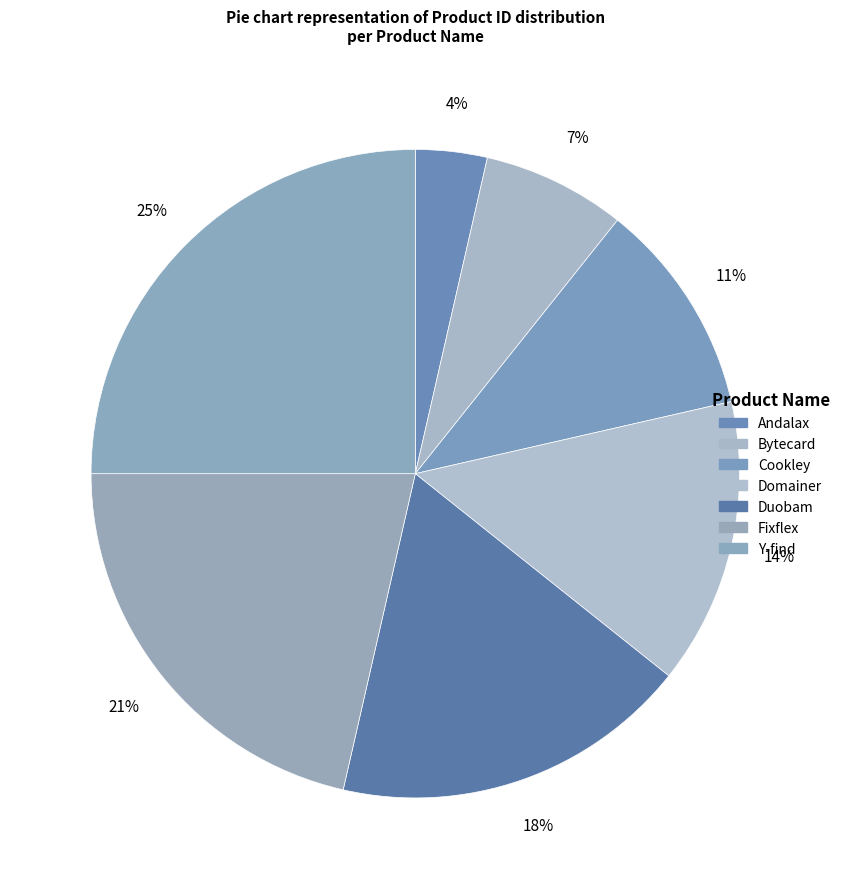

To the nearest percent, what portion does Duobam represent?

18%